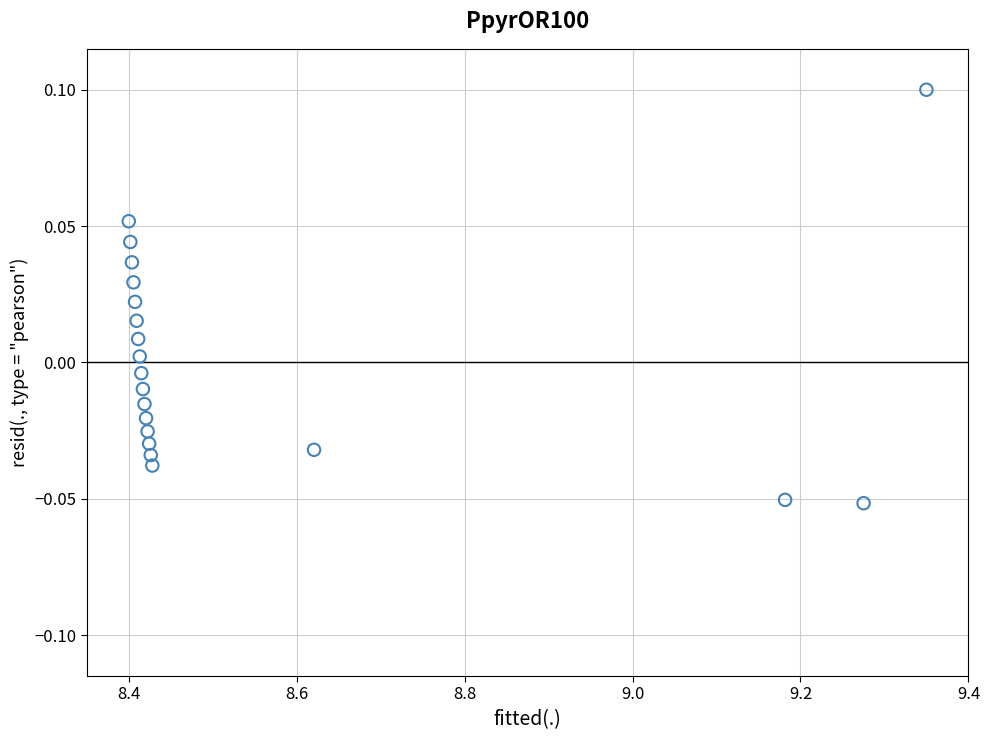

What is the range of X values (max minus min)?

0.9